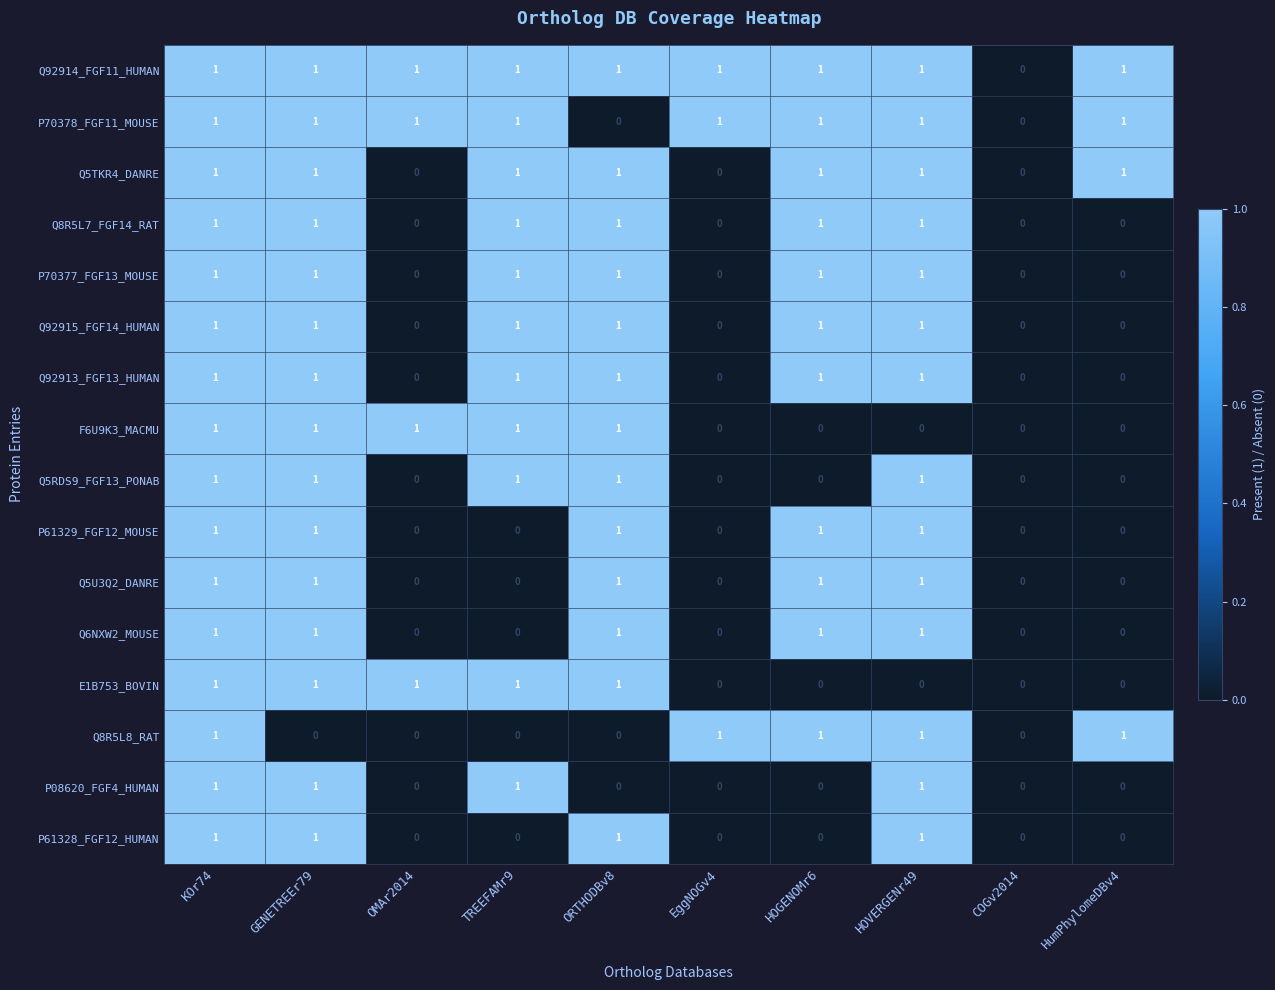

Is it true that Q5U3Q2_DANRE equals 1 at HOGENOMr6?

True